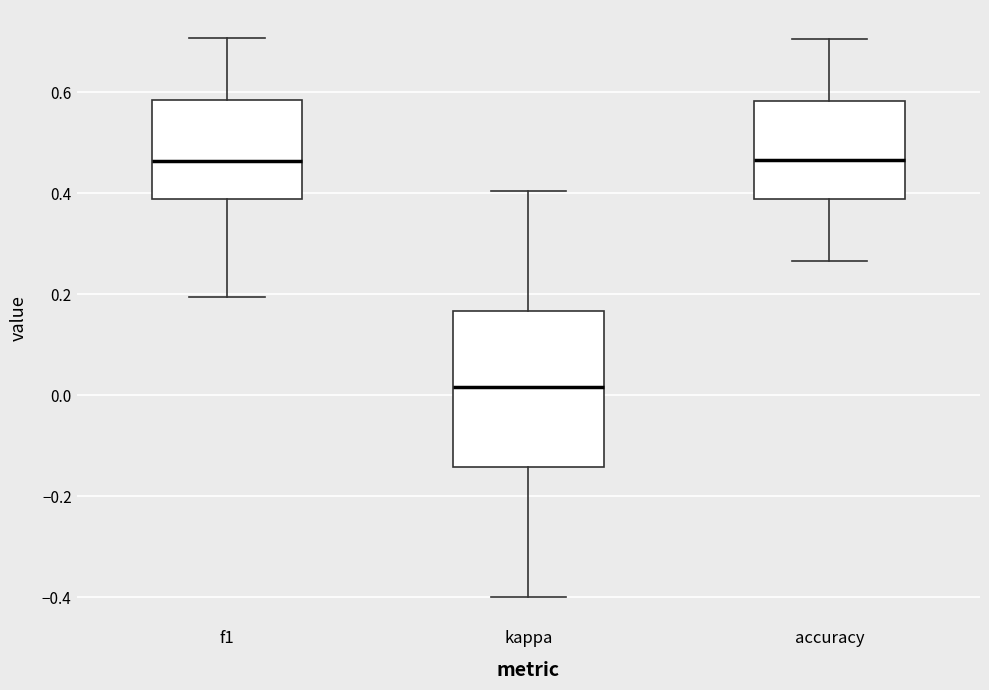

Where does the lower whisker of the box for accuracy end on the y-axis? The values are not printed on the chart, so give them approximately, as read against the axis.

0.26